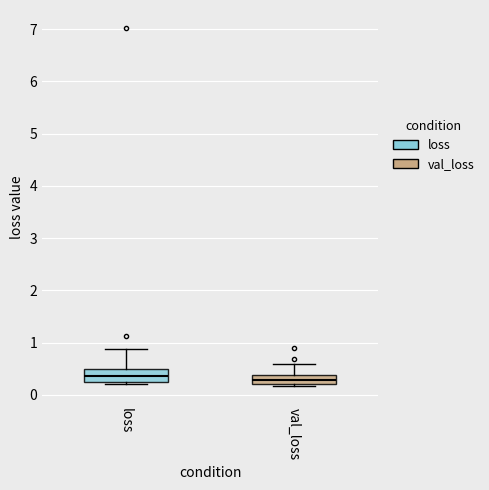

Reading left to right, transcribe this box plot: for each box, give where its median line is, the range the box spans, and where its two whiskers end, as read against the y-axis. The values are not printed on the chart, so give them approximately, as read against the axis.

loss: median 0.4, box 0.2 to 0.5, whiskers 0.2 (just below the box's lower edge) to 0.9
val_loss: median 0.3, box 0.2 to 0.4, whiskers 0.2 to 0.6